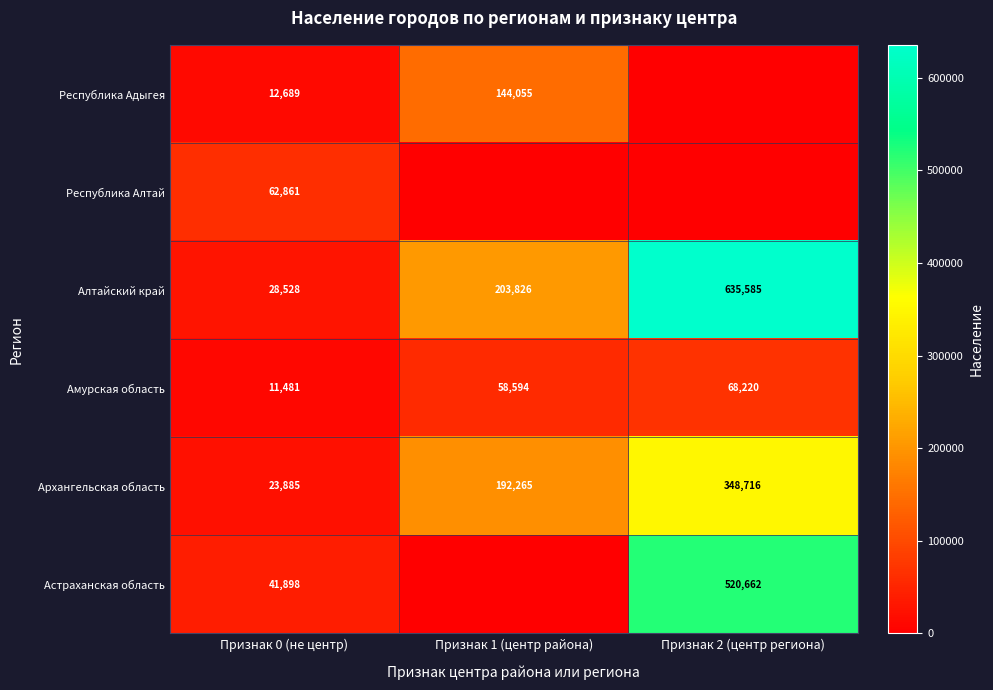

What is the average value of the Амурская область series?

46098